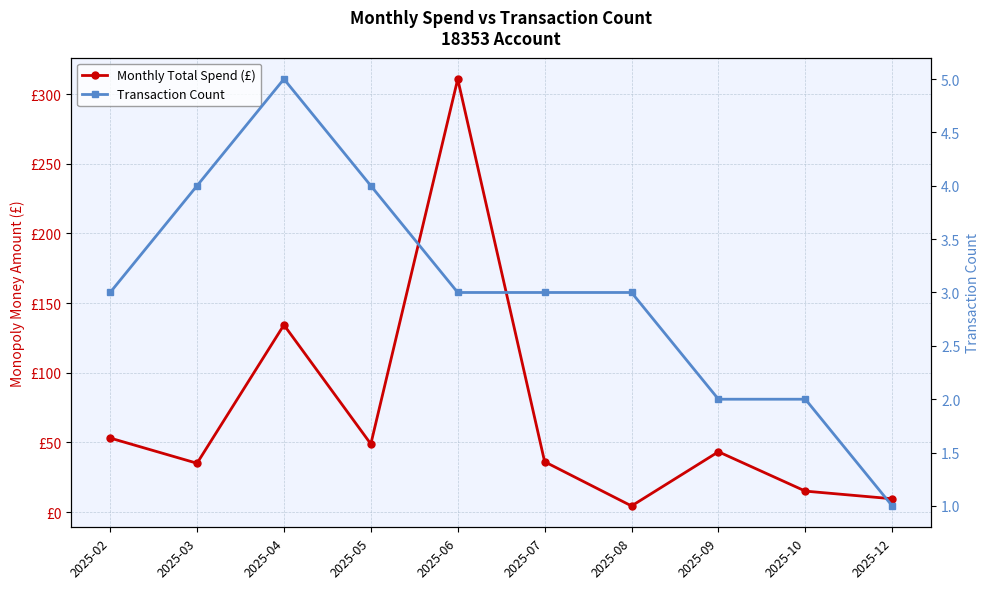

At which category is the sum across all series the highest?

2025-06